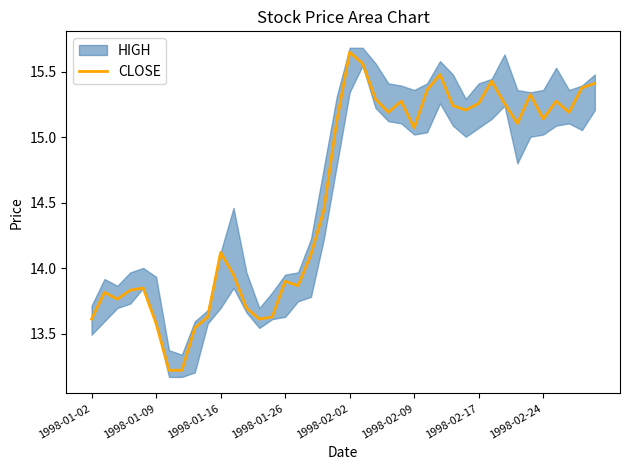

How many values exceed 15?

21